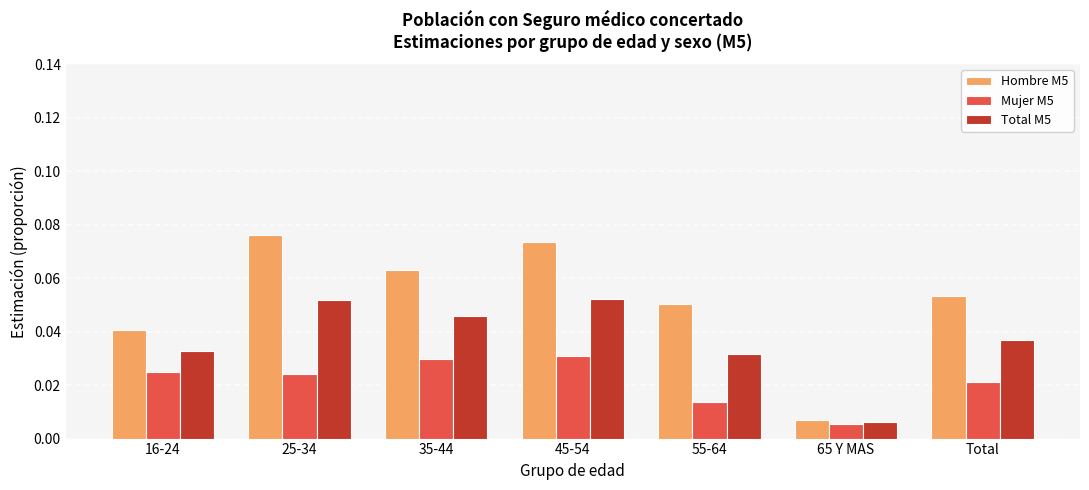

Does the chart contain any negative values?

No